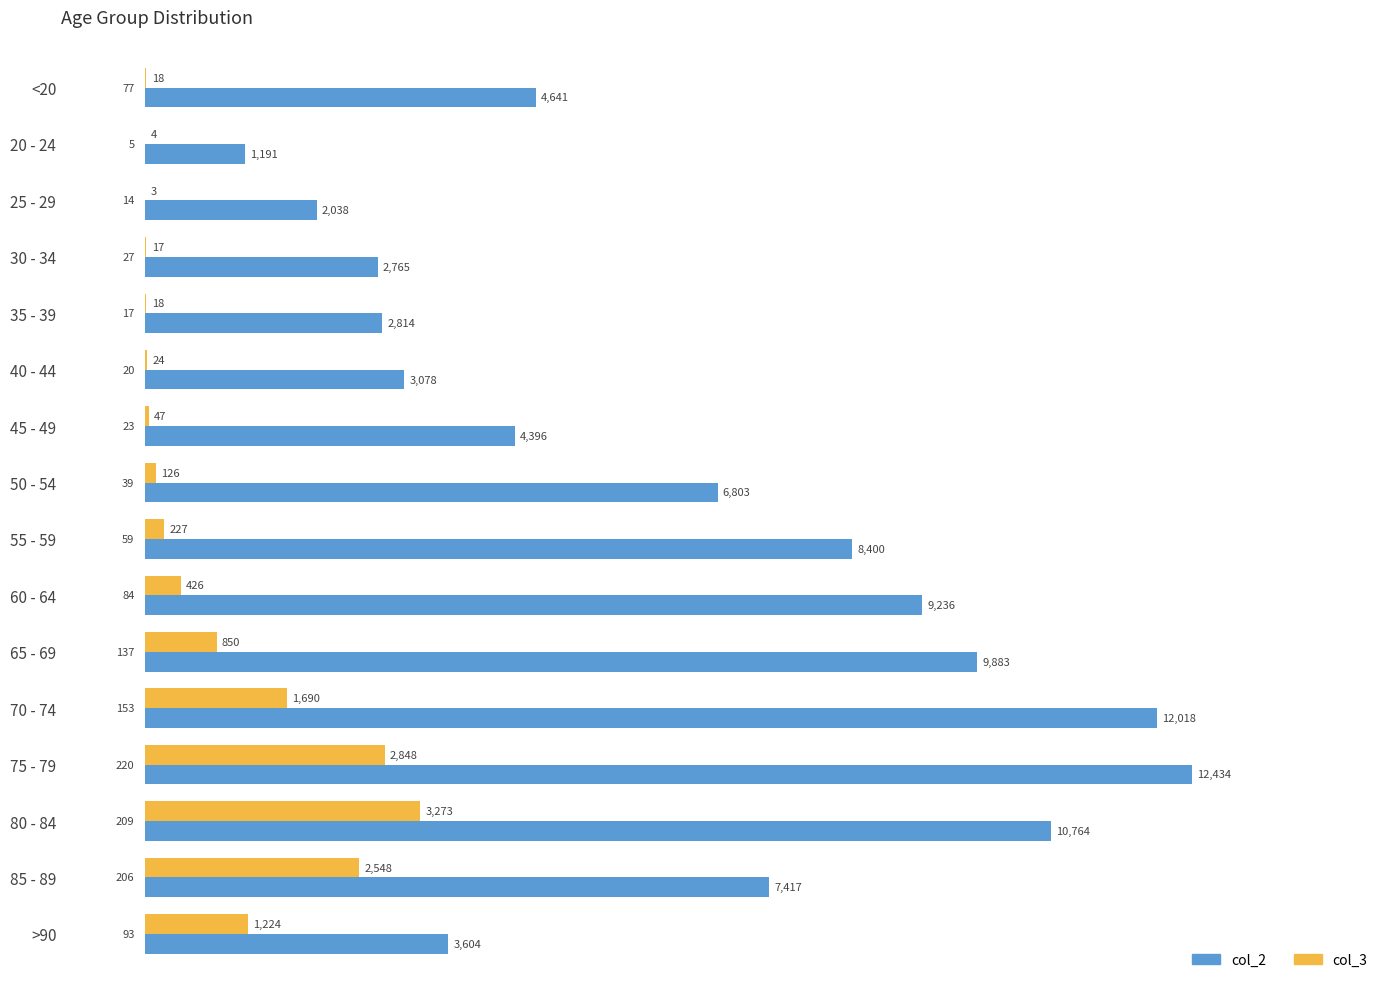

What is the sum of all col_2 values?

101482